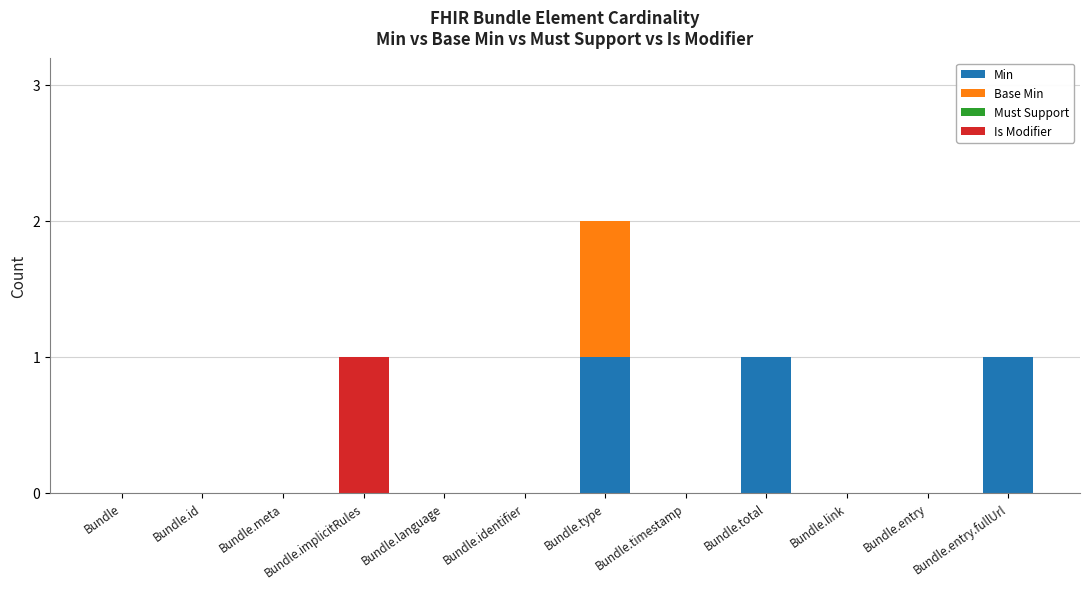

True or false: Min has a value of 0 at Bundle.timestamp.

True